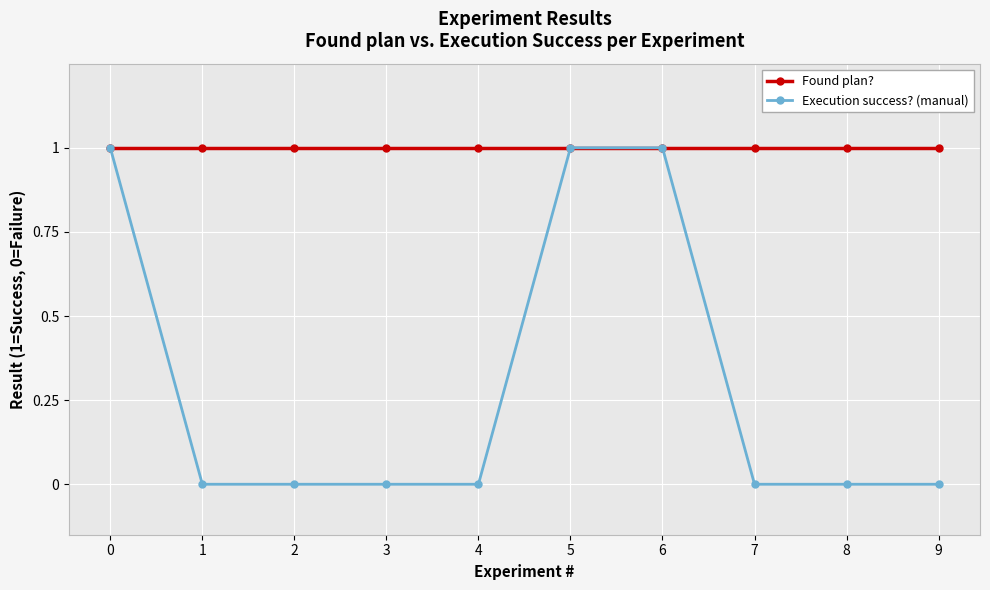

Which series has the largest total across all categories?

Found plan?